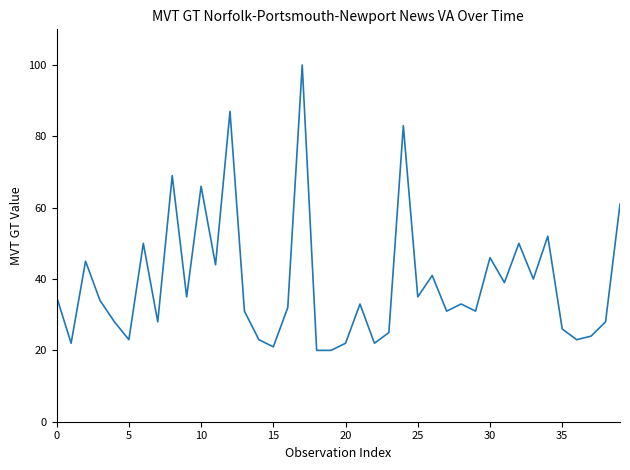

What is the maximum value shown in the chart?

100